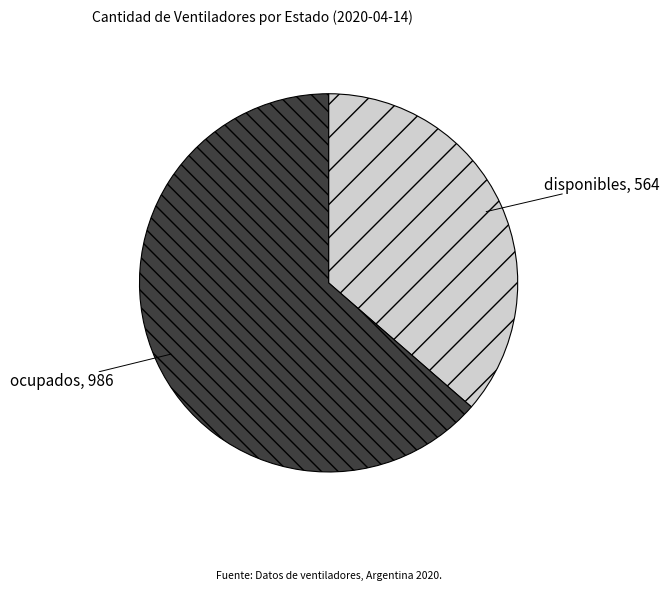

Approximately how many times larger is the value at disponibles compared to ocupados?

0.6